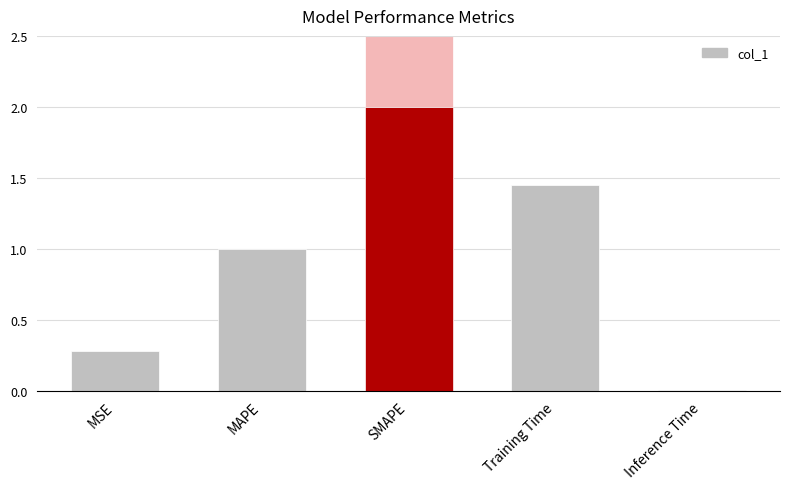

Reading right to left, list all the values displayed in this chart.

Inference Time=0.0	Training Time=1.4	SMAPE=2.0	MAPE=1.0	MSE=0.3